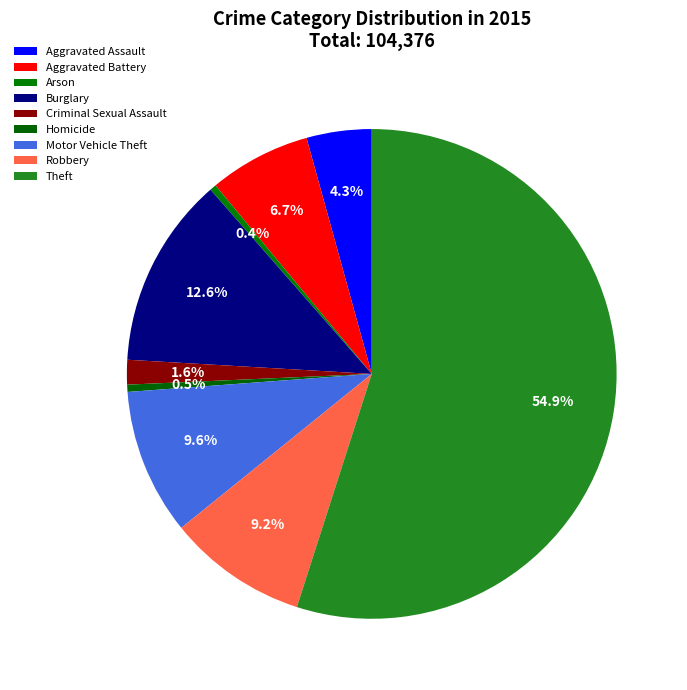

True or false: Burglary accounts for 18% of the total.

False